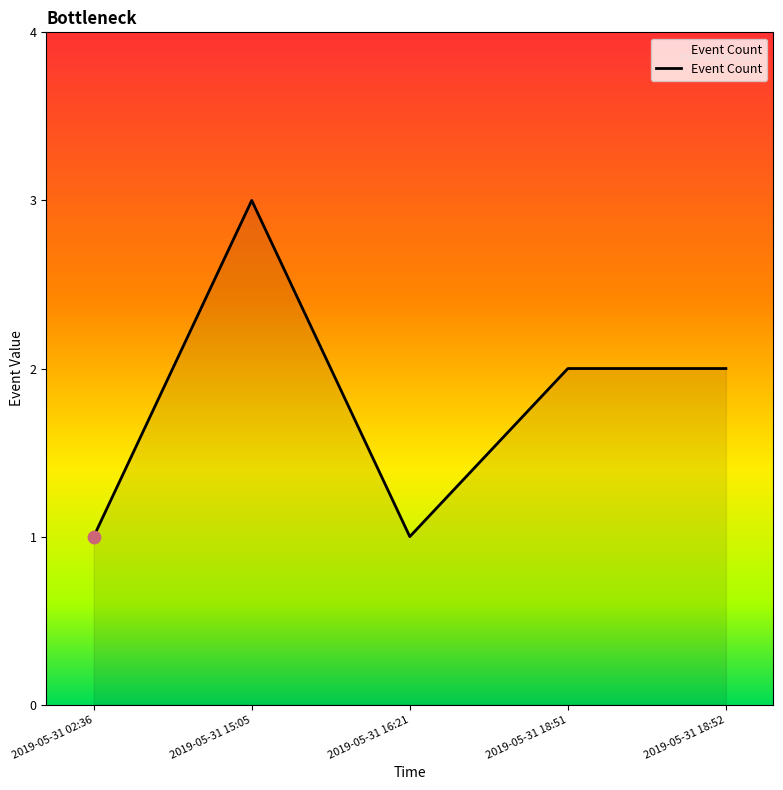

Which has a higher value, 2019-05-31 02:36 or 2019-05-31 15:05?

2019-05-31 15:05